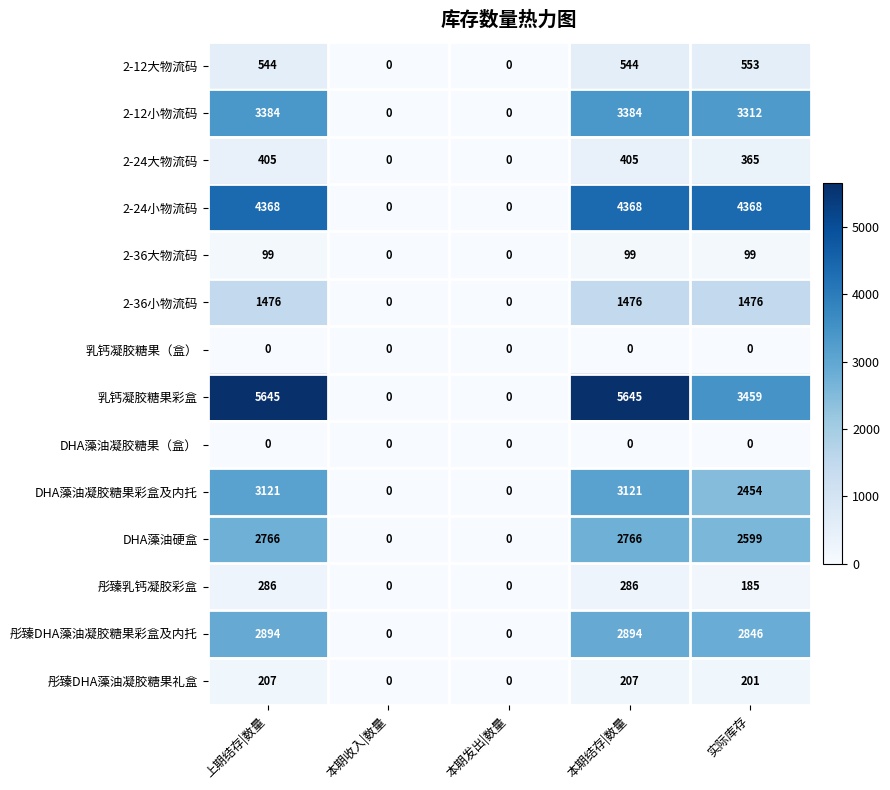

What is the maximum value shown in the chart?

5645